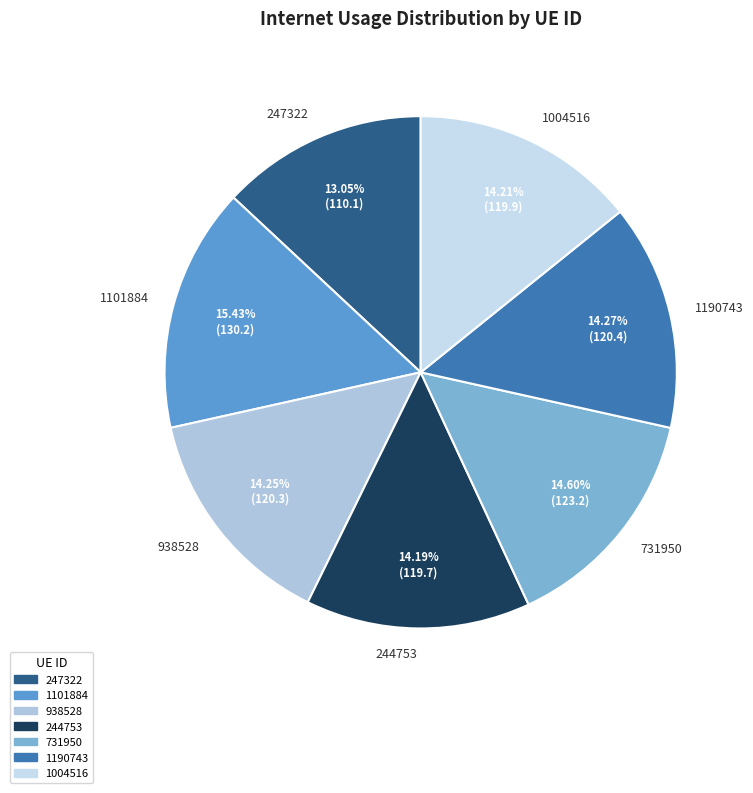

How many slices are in this pie chart?

7